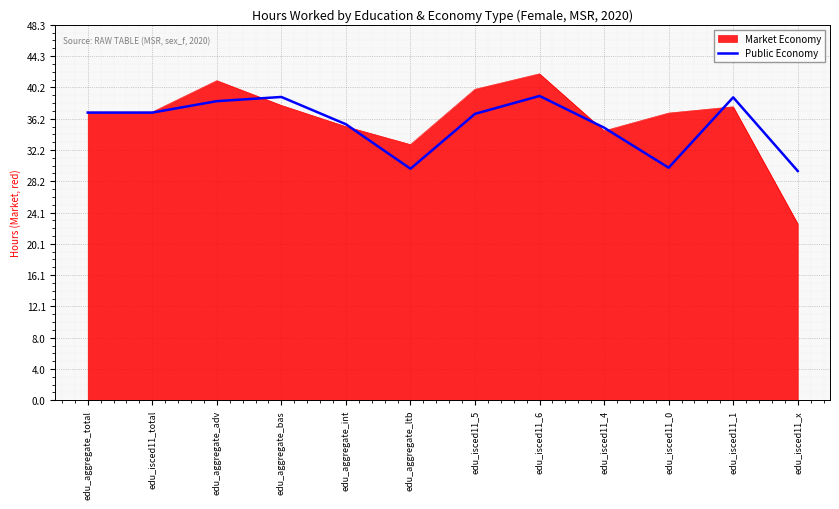

Which label corresponds to the largest value in the chart?

edu_isced11_6